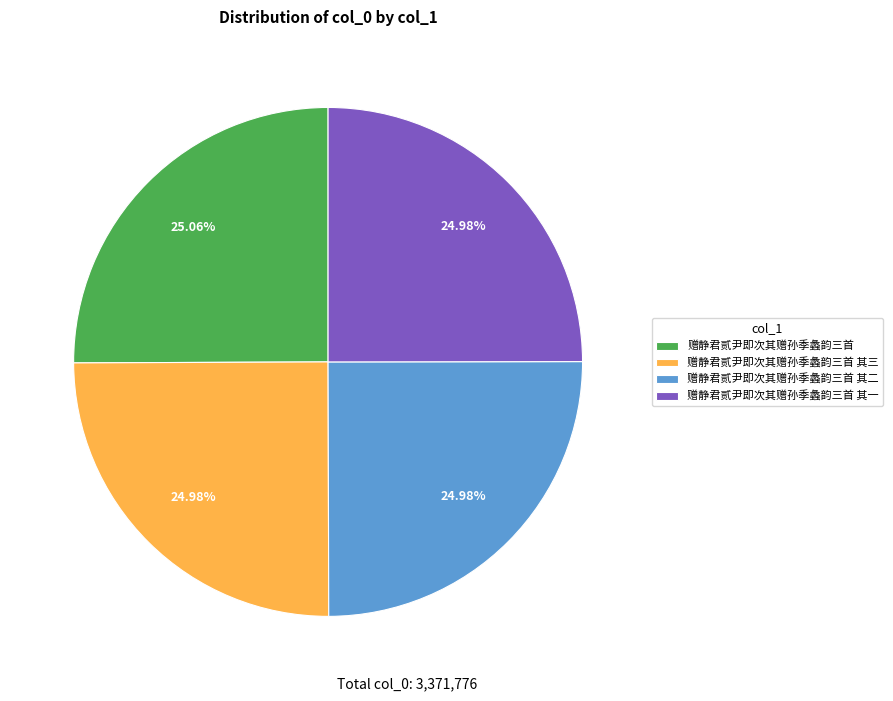

To the nearest percent, what is the combined percentage of 赠静君贰尹即次其赠孙季蠡韵三首 其三 and 赠静君贰尹即次其赠孙季蠡韵三首 其二?

50%